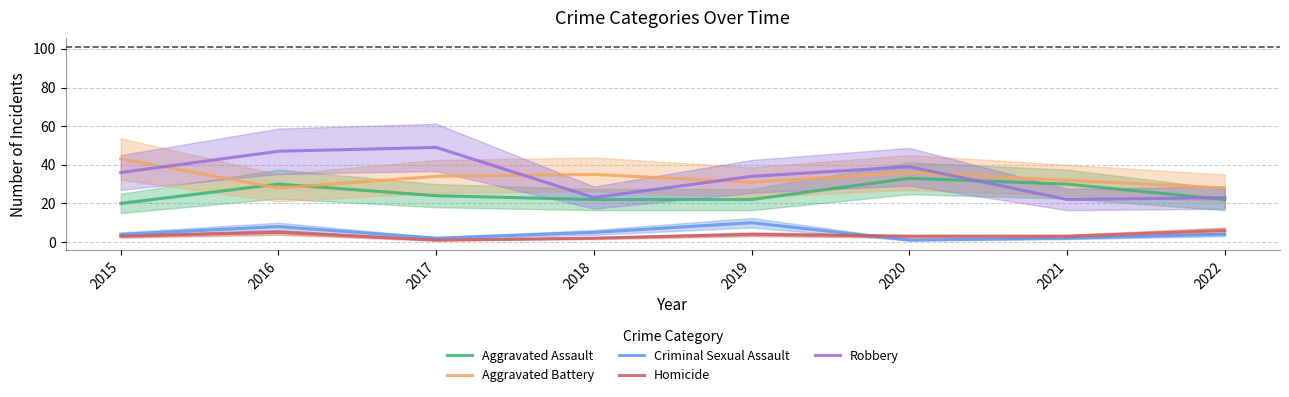

Reading right to left, transcribe all the data shown in this chart.

Aggravated Assault: 2022=22	2021=30	2020=33	2019=22	2018=22	2017=24	2016=30	2015=20
Aggravated Battery: 2022=28	2021=32	2020=36	2019=31	2018=35	2017=34	2016=28	2015=43
Criminal Sexual Assault: 2022=4	2021=2	2020=1	2019=10	2018=5	2017=2	2016=8	2015=4
Homicide: 2022=6	2021=3	2020=3	2019=4	2018=2	2017=1	2016=5	2015=3
Robbery: 2022=23	2021=22	2020=39	2019=34	2018=23	2017=49	2016=47	2015=36